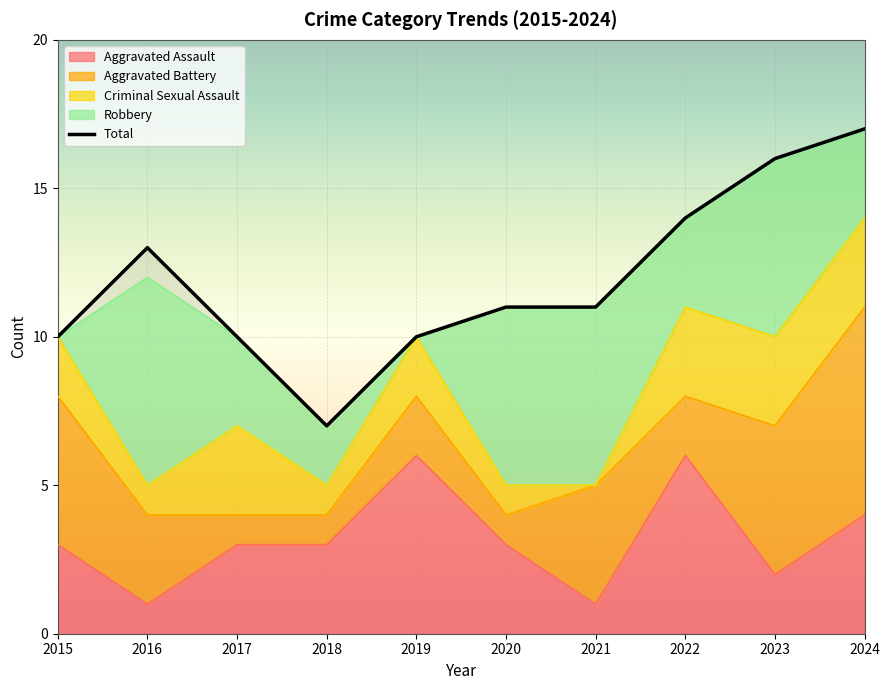

What is the difference between the second highest and second lowest values in the Robbery series?

6